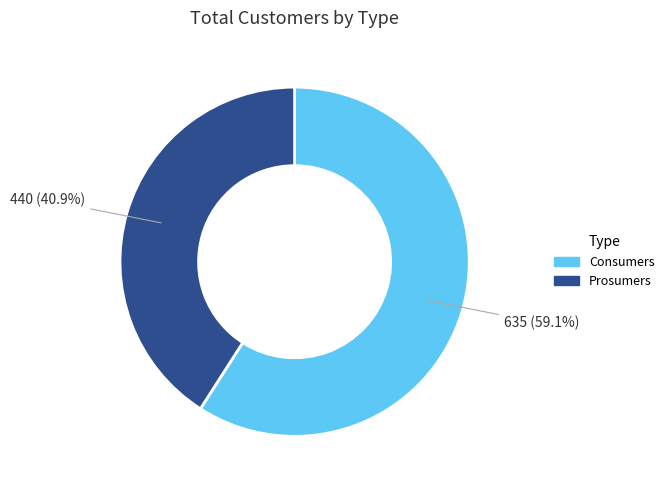

Rank the categories by value from highest to lowest.

Consumers, Prosumers